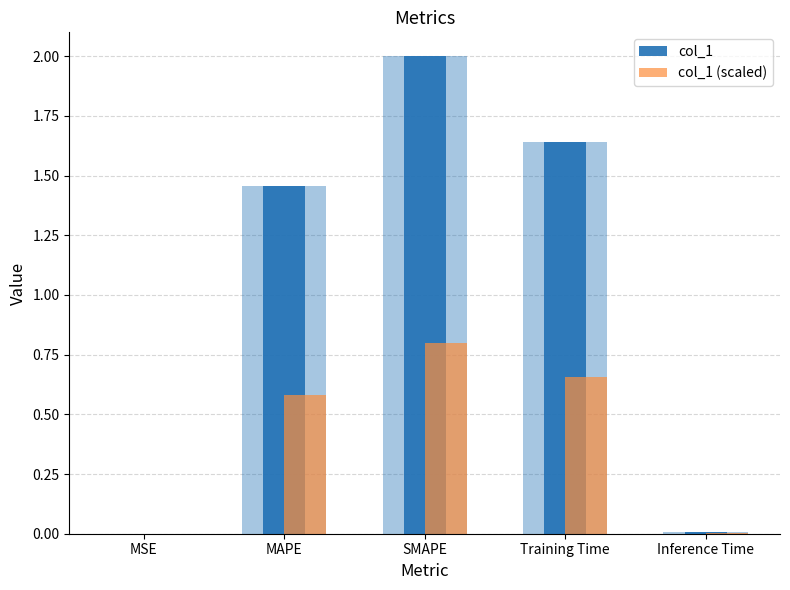

List the series in order of their peak value, lowest first.

col_1 (scaled), col_1